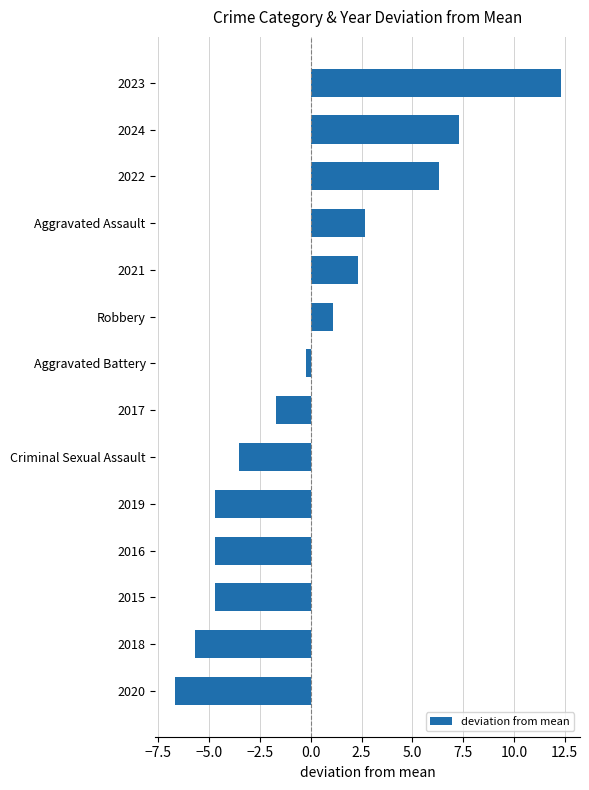

Between 2024 and 2016, which is larger?

2024